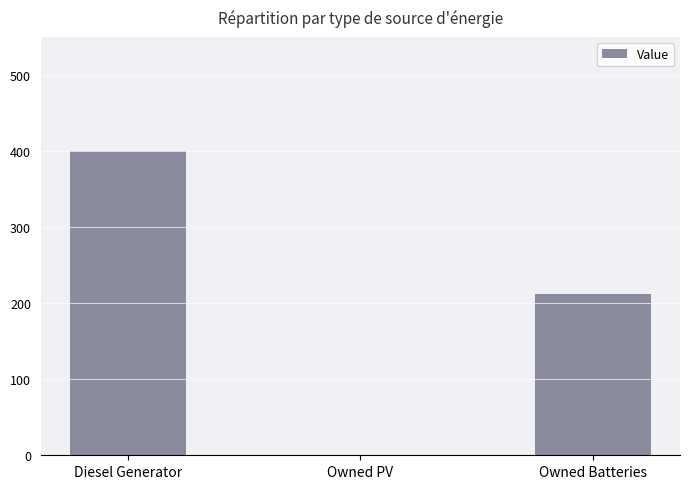

True or false: the data shows 212 at Owned Batteries.

True